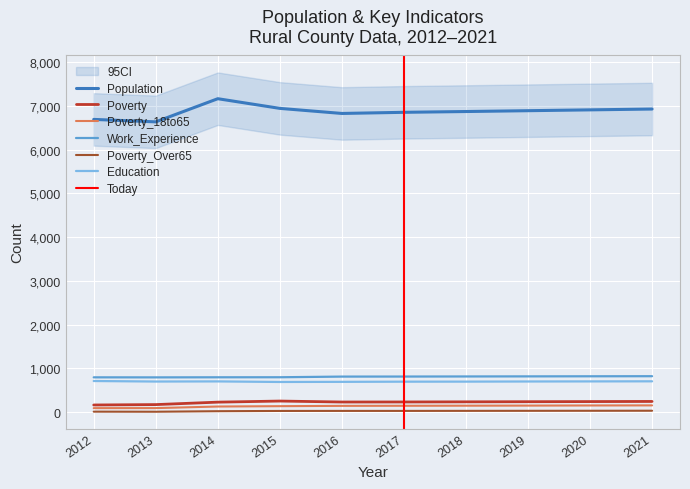

True or false: Population and Work_Experience cross at least once.

False